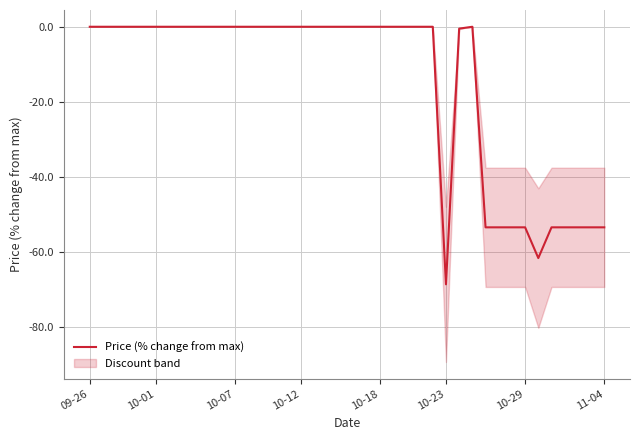

At which label does Price (% change from max) reach its minimum?

10-23